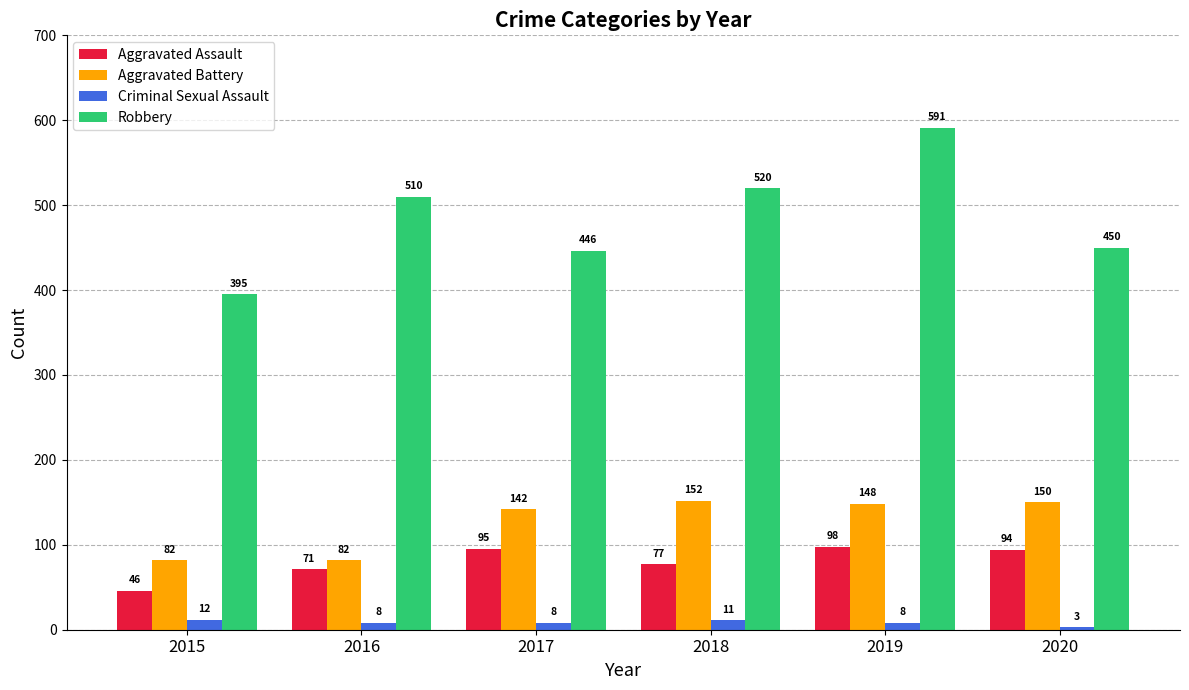

The value of Criminal Sexual Assault at 2018 is 11. True or false?

True